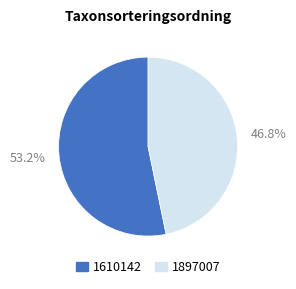

Do 1610142 and 1897007 together represent more than half of the pie?

Yes